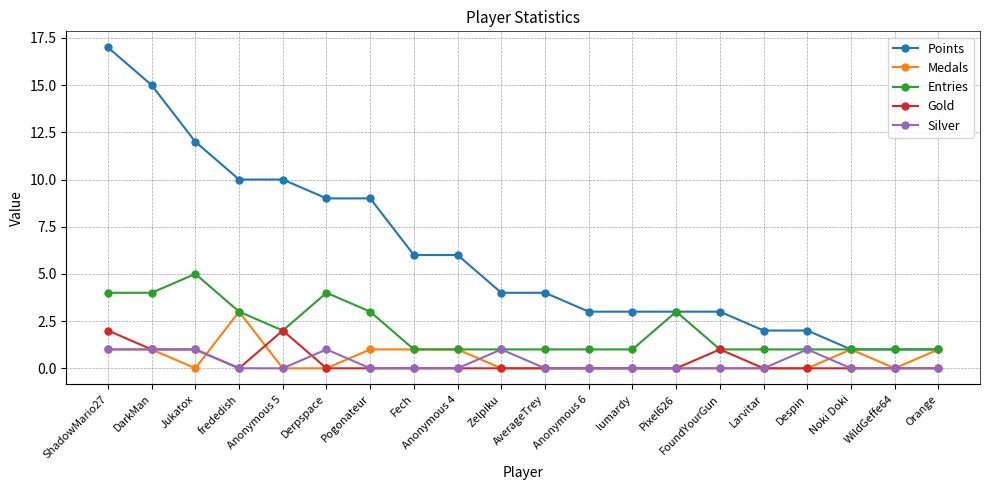

Rank the series by their maximum value, from highest to lowest.

Points, Entries, Medals, Gold, Silver